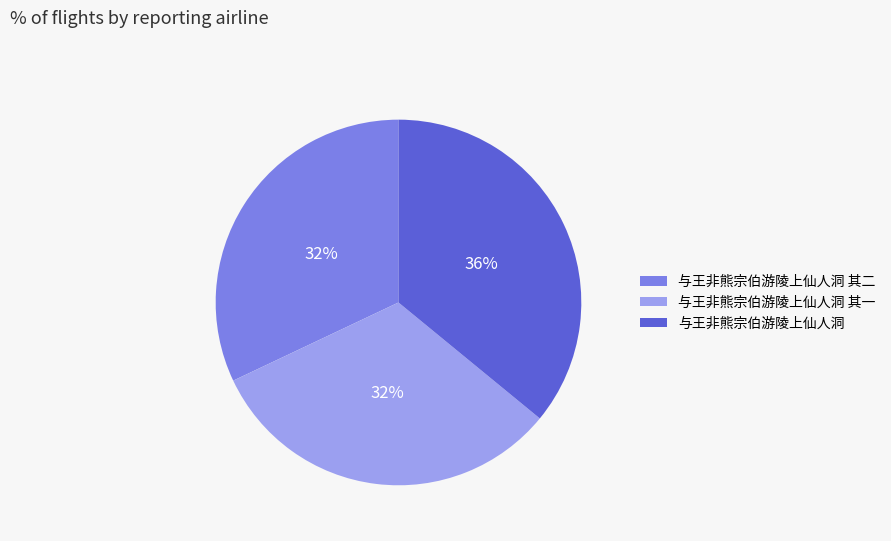

Is there a majority slice in this chart?

No